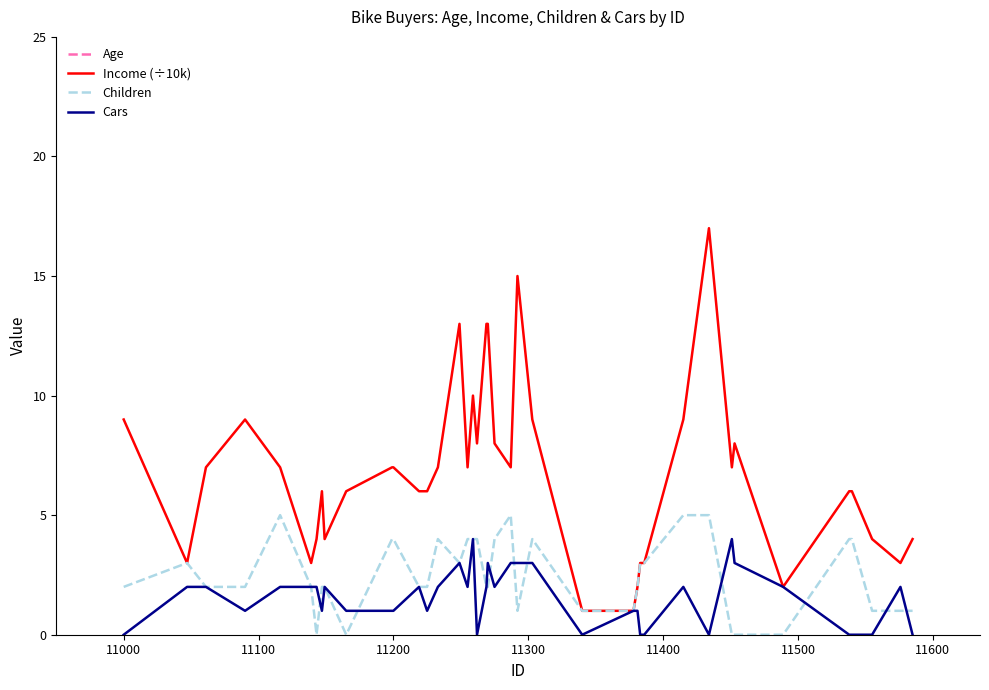

Reading right to left, extract all data points from this chart.

Age: 41	41	80	47	47	35	33	31	55	62	45	46	47	46	70	45	44	45	72	42	41	42	41	73	51	53	55	55	58	59	33	65	67	29	67	43	48	52	56	40
Income (÷10k): 4	3	4	6	6	2	8	7	17	9	3	3	2	1	1	9	15	7	8	13	13	8	10	7	13	7	6	6	7	7	6	4	6	4	3	7	9	7	3	9
Children: 1	1	1	4	4	0	0	0	5	5	3	3	2	1	1	4	1	5	4	2	2	4	4	4	3	4	2	2	4	4	0	2	2	0	2	5	2	2	3	2
Cars: 0	2	0	0	0	2	3	4	0	2	0	0	1	1	0	3	3	3	2	3	2	0	4	2	3	2	1	2	1	1	1	2	1	2	2	2	1	2	2	0